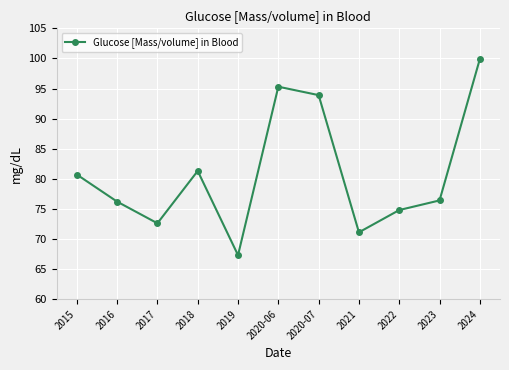

How many values are below 76?

4